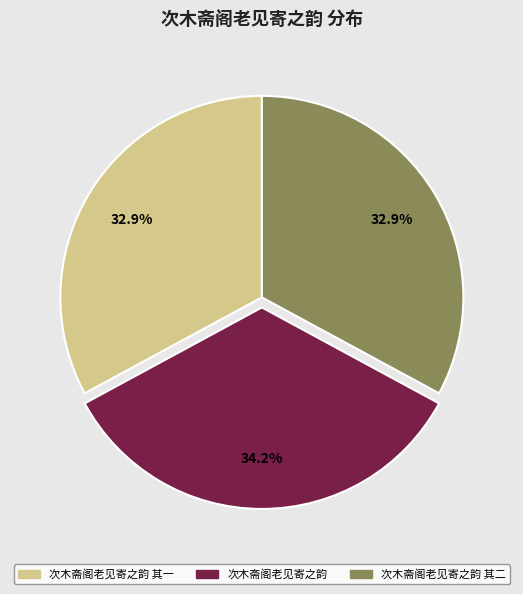

Which slice is the largest?

次木斋阁老见寄之韵